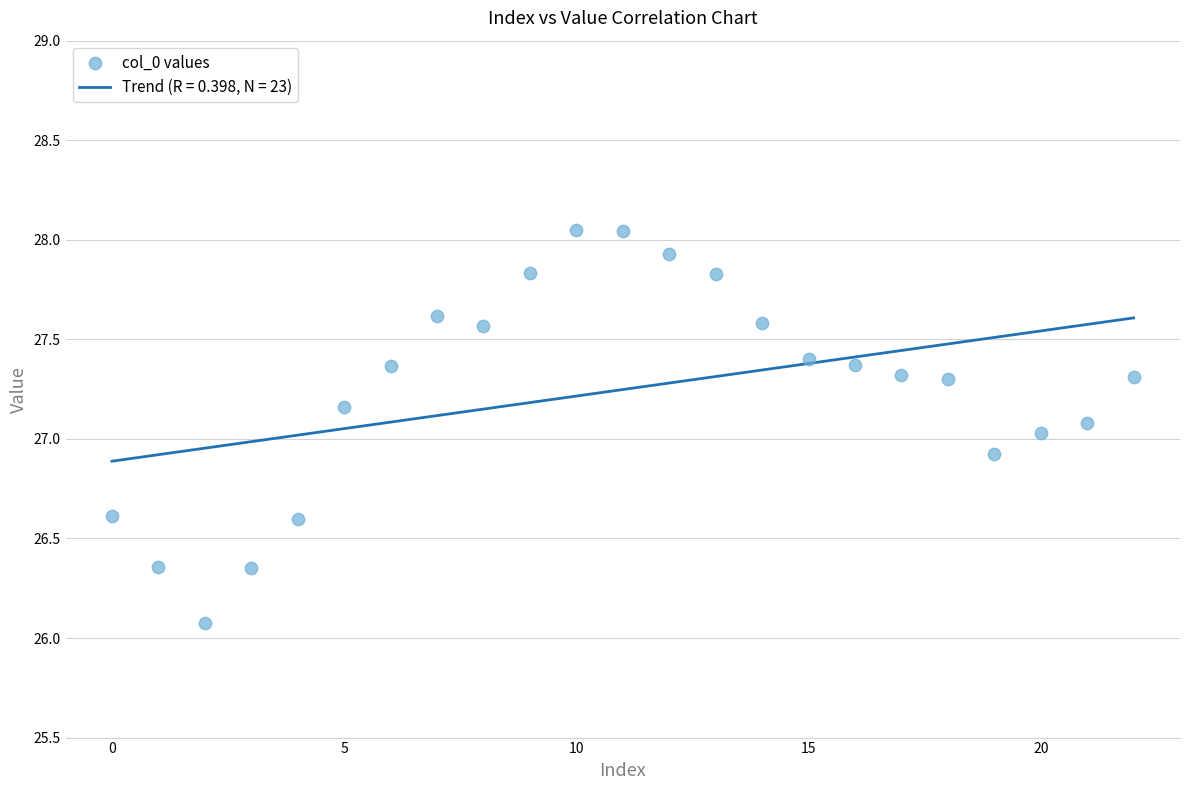

What is the range of Y values (max minus min)?

2.0